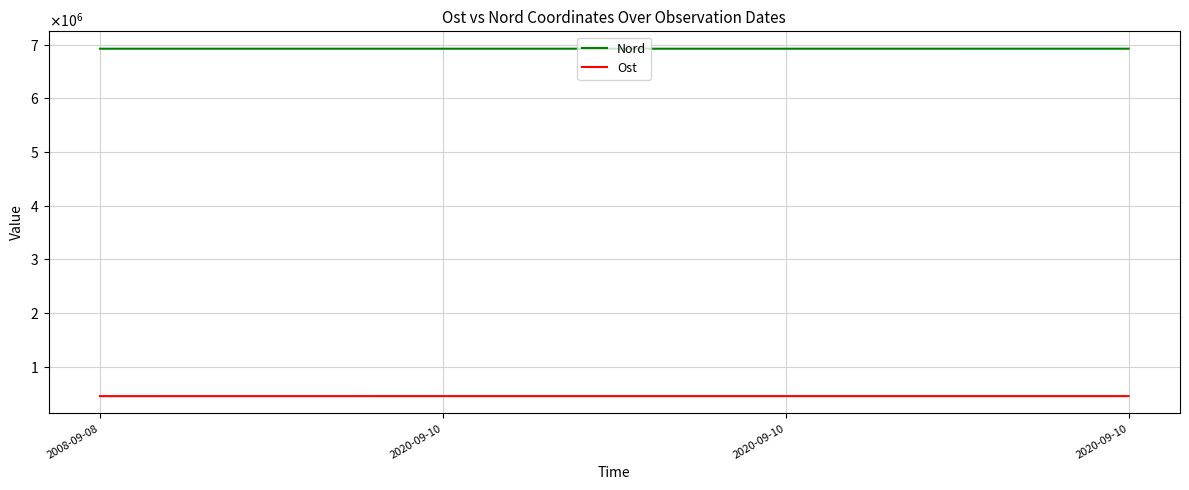

Is it true that Ost equals 455014.8 at 2020-09-10?

True